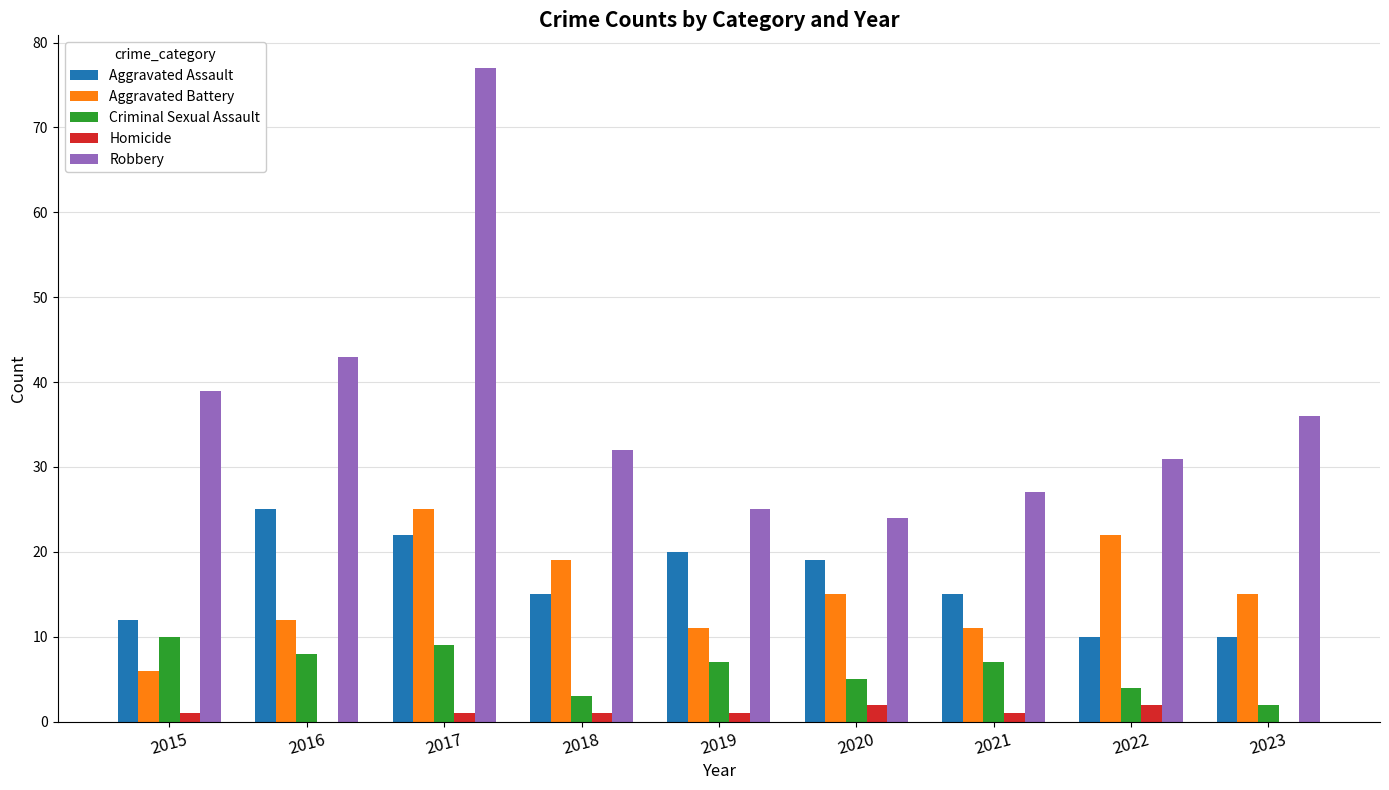

How many series are shown in this chart?

5